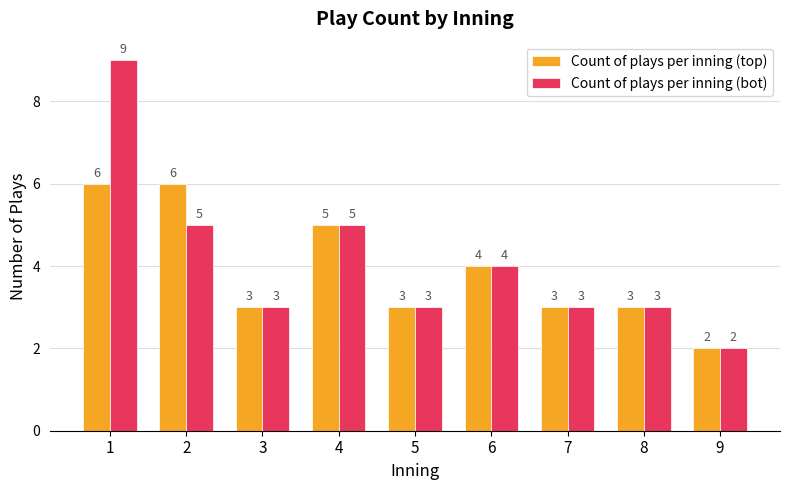

Read the Count of plays per inning (top) value at 9.

2